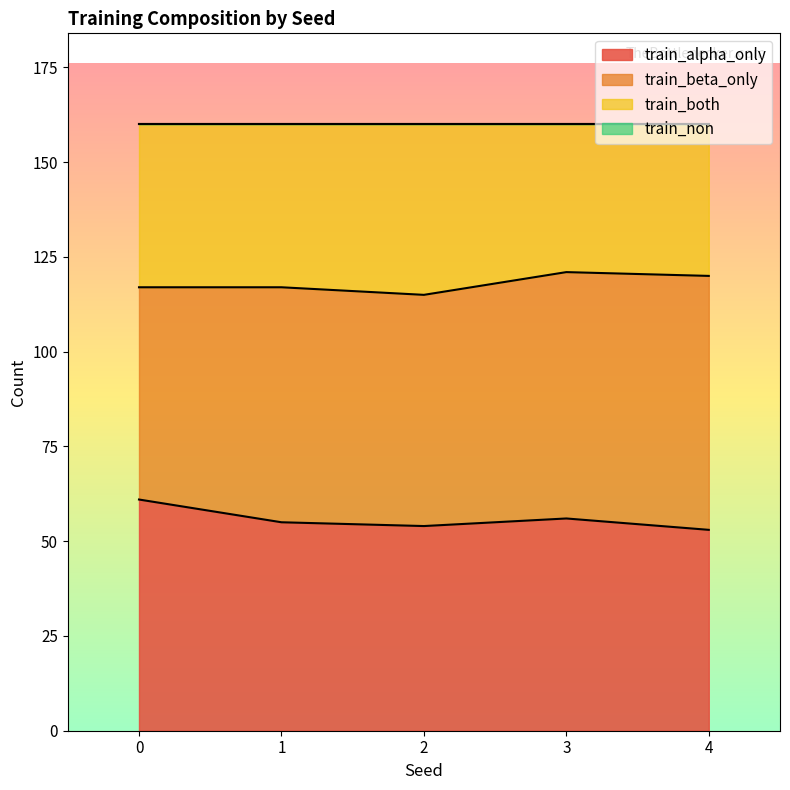

In train_both, how many points are higher than both neighbors (excluding endpoints)?

1